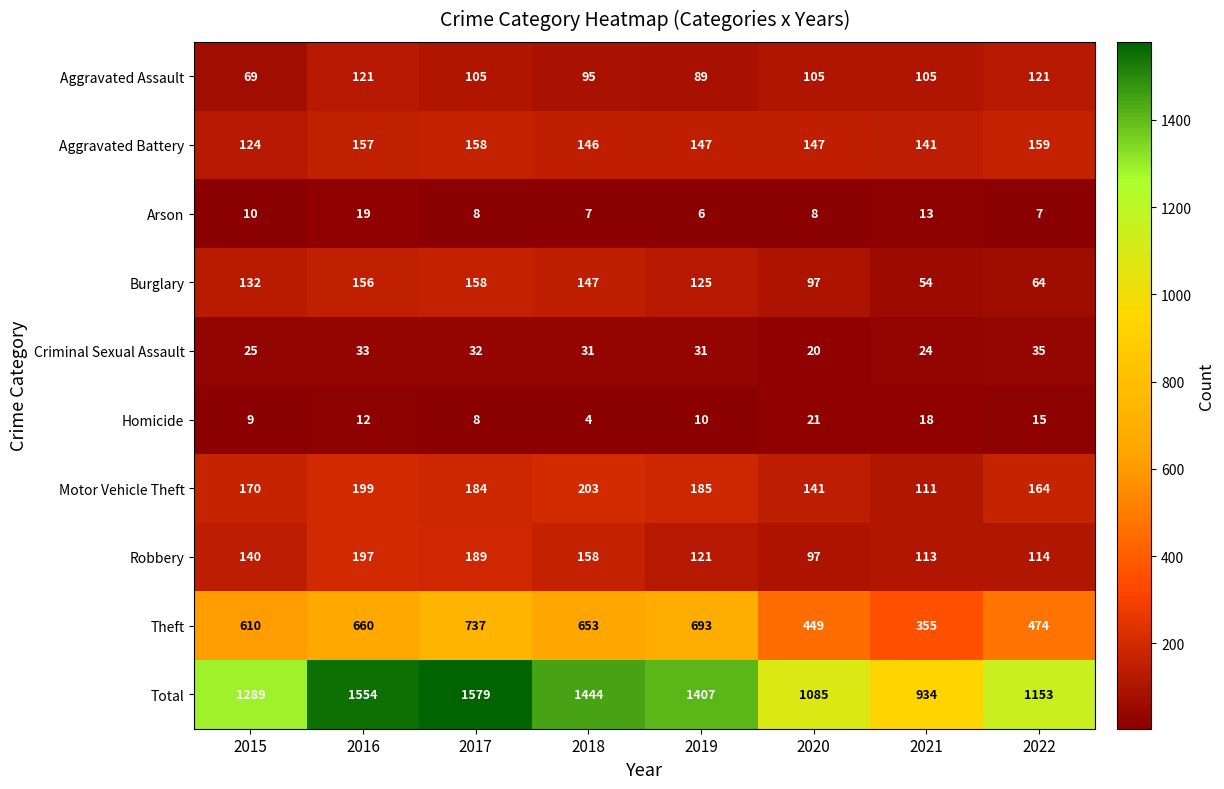

What is the sum of the Theft values at 2019 and 2016?

1353